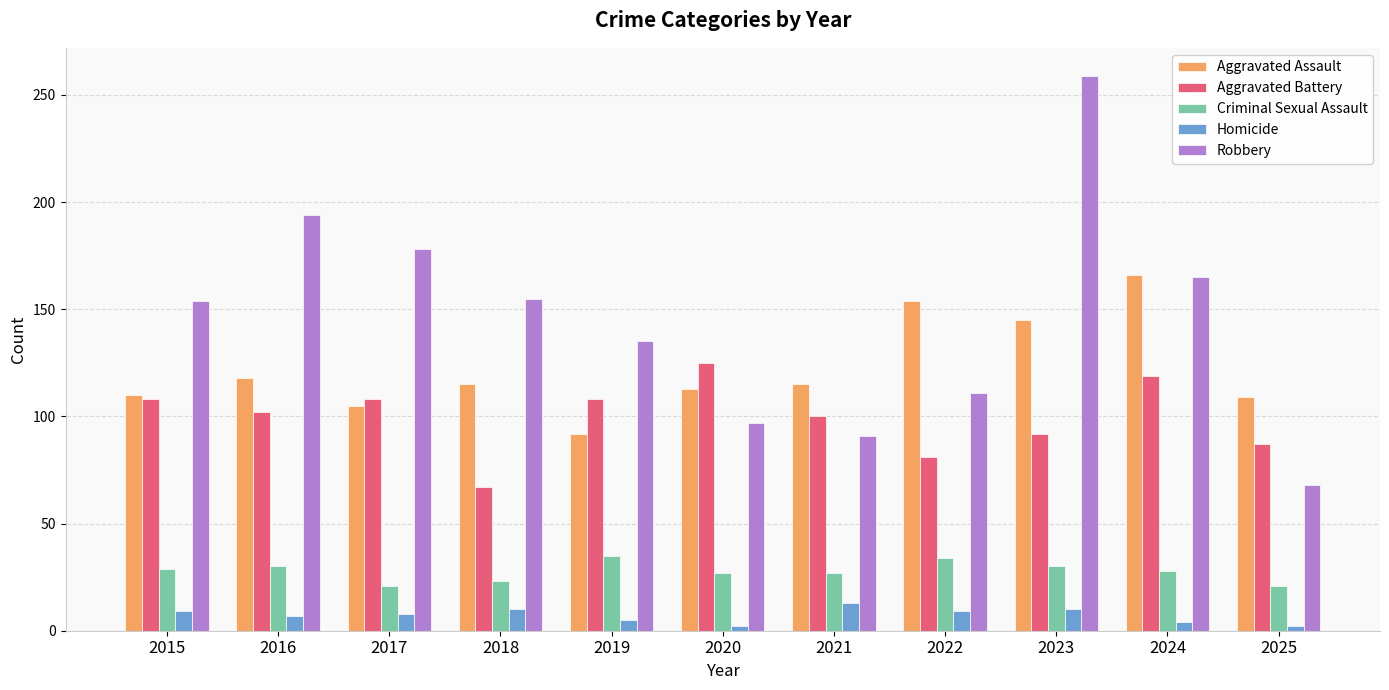

What is the sum of all Aggravated Battery values?

1097